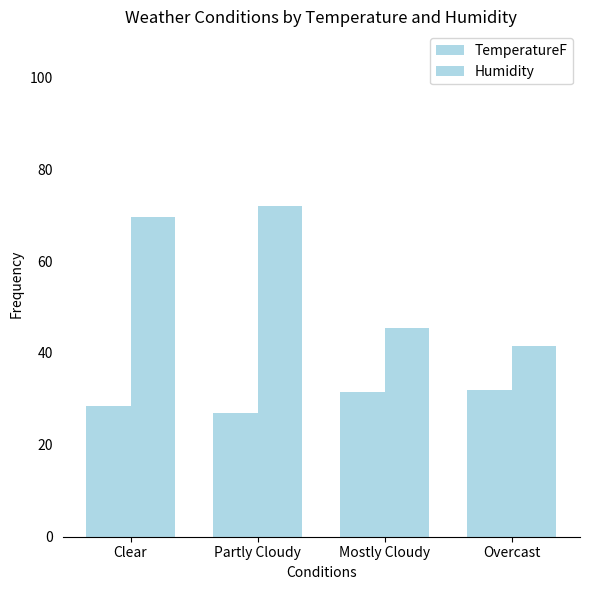

How many values in the TemperatureF series are below 31?

2